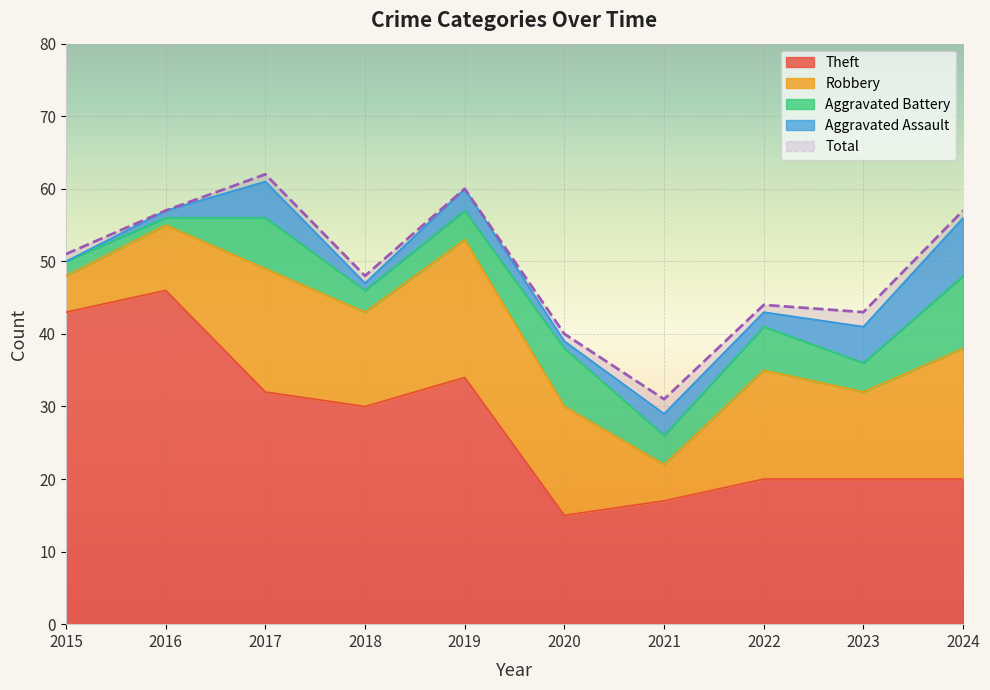

Is the value of Total at 2018 greater than the value of Theft at 2022?

Yes